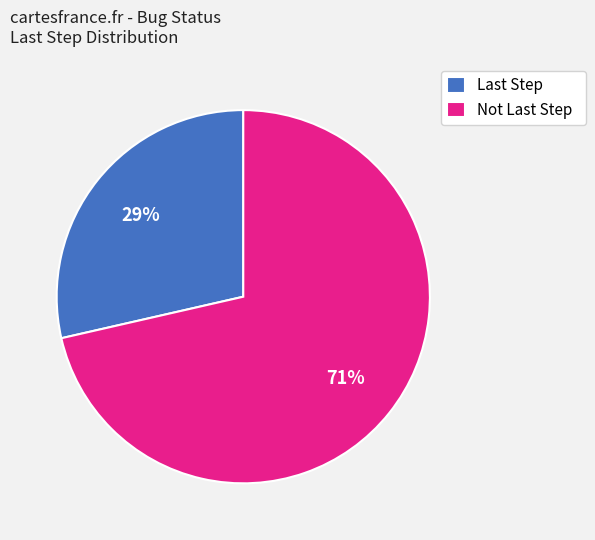

What is the largest slice in the pie chart?

Not Last Step